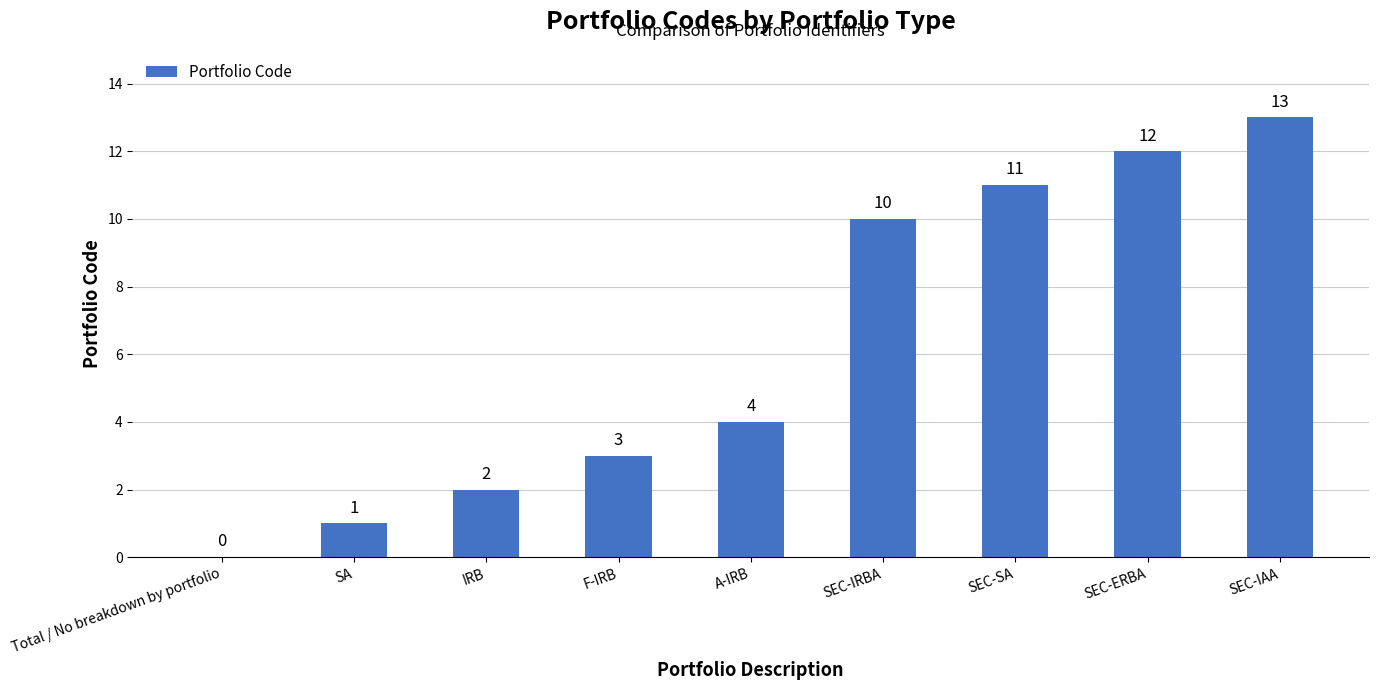

Which has a higher value, A-IRB or SEC-IAA?

SEC-IAA